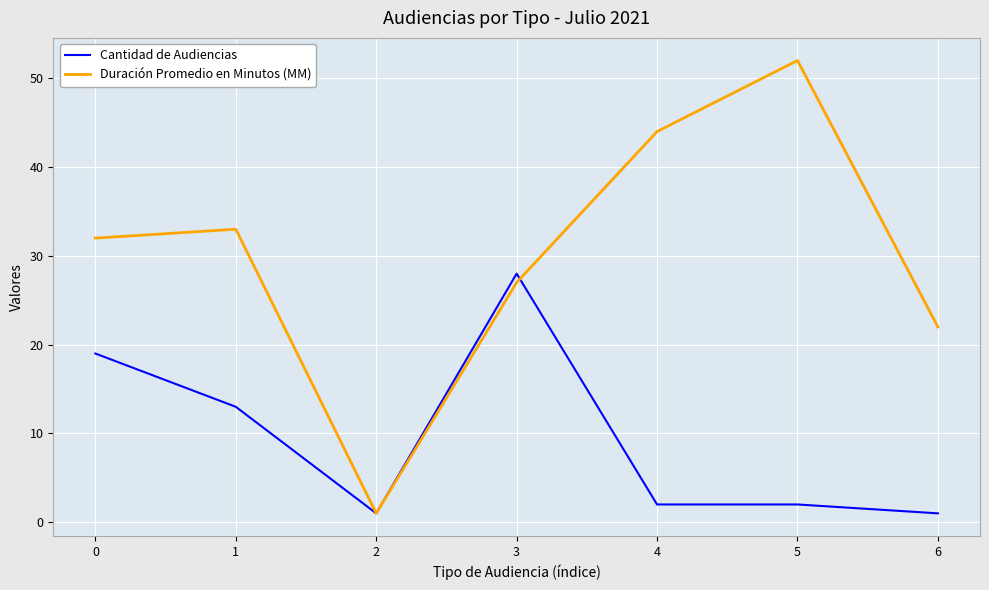

Reading left to right, list all the values displayed in this chart.

Cantidad de Audiencias: 0=19	1=13	2=1	3=28	4=2	5=2	6=1
Duración Promedio en Minutos (MM): 0=32	1=33	2=1	3=27	4=44	5=52	6=22